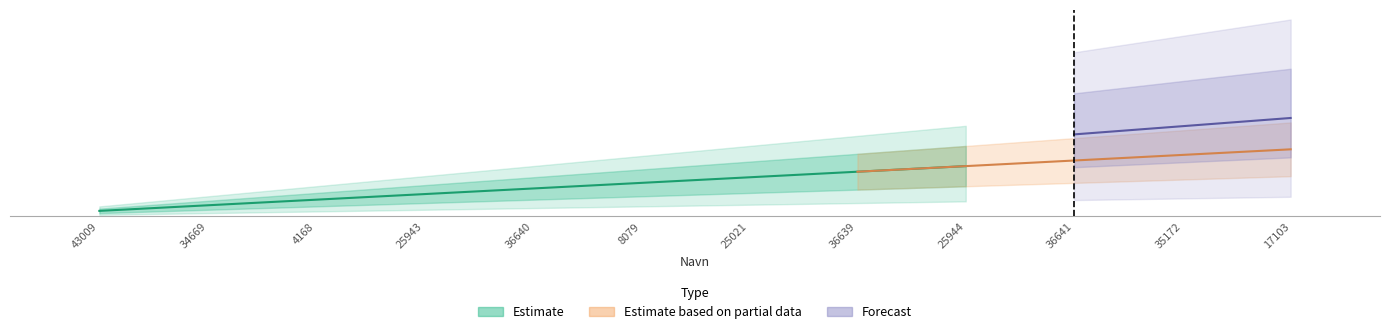

What is the minimum value shown in the chart?

0.4